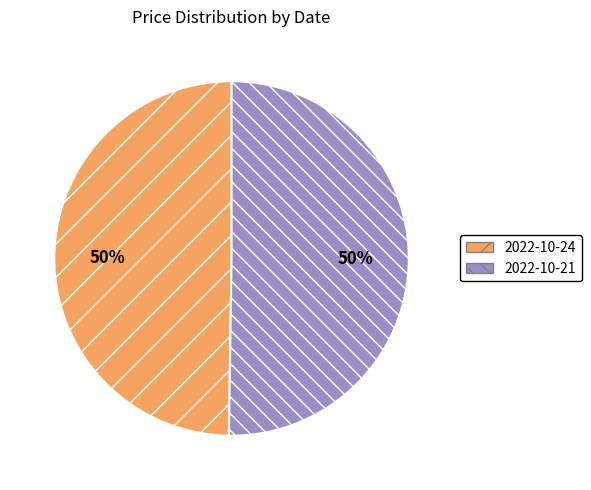

Approximately how many times larger is the value at 2022-10-21 compared to 2022-10-24?

1.0